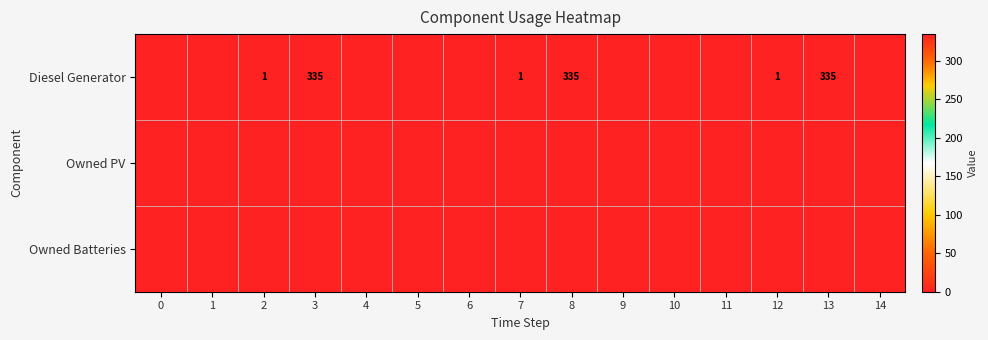

Is it true that Diesel Generator equals 1 at 7?

True